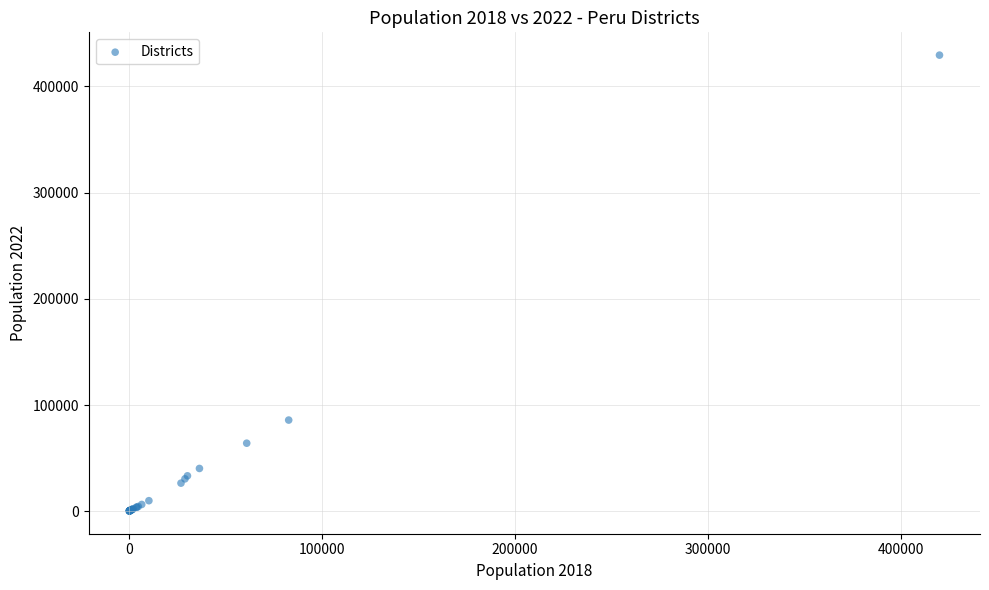

What Y value in the scatter plot is closest to 214879?

85835